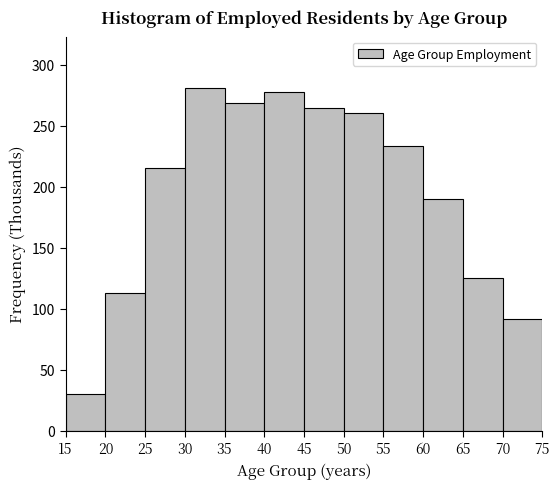

What is the height of the bar covering 20 to 25 on the x-axis? The values are not printed on the chart, so give them approximately, as read against the axis.

115